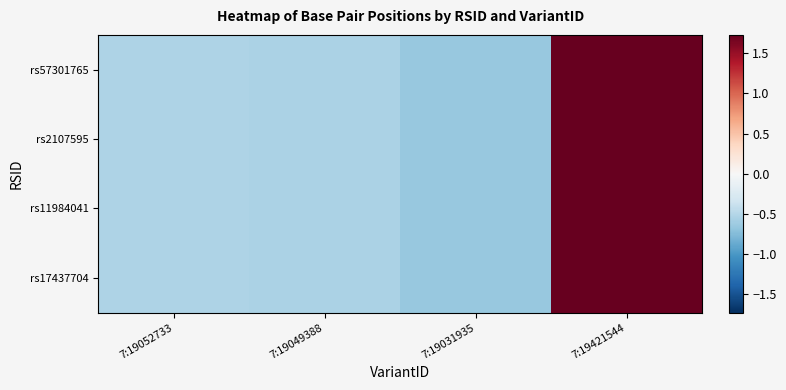

Which series has the largest range (max minus min)?

rs57301765